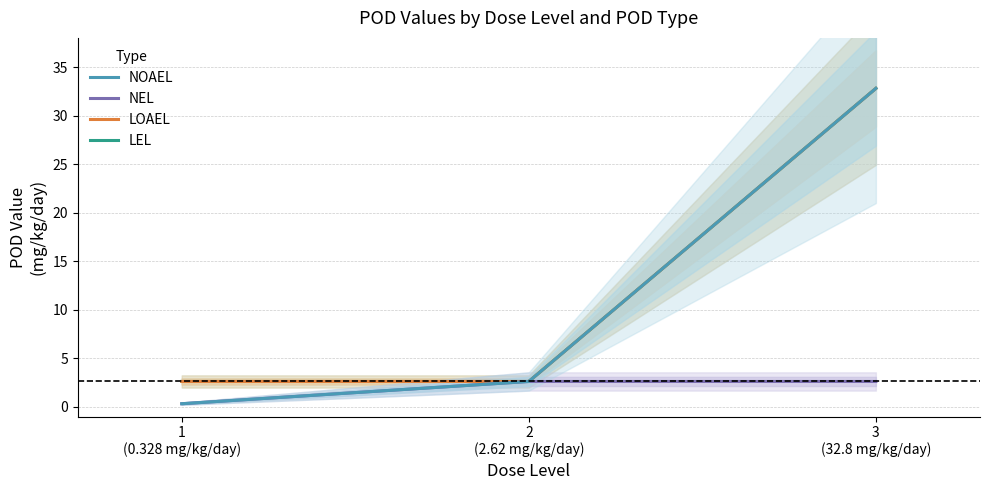

Which label corresponds to the smallest value in the chart?

1
(0.328 mg/kg/day)